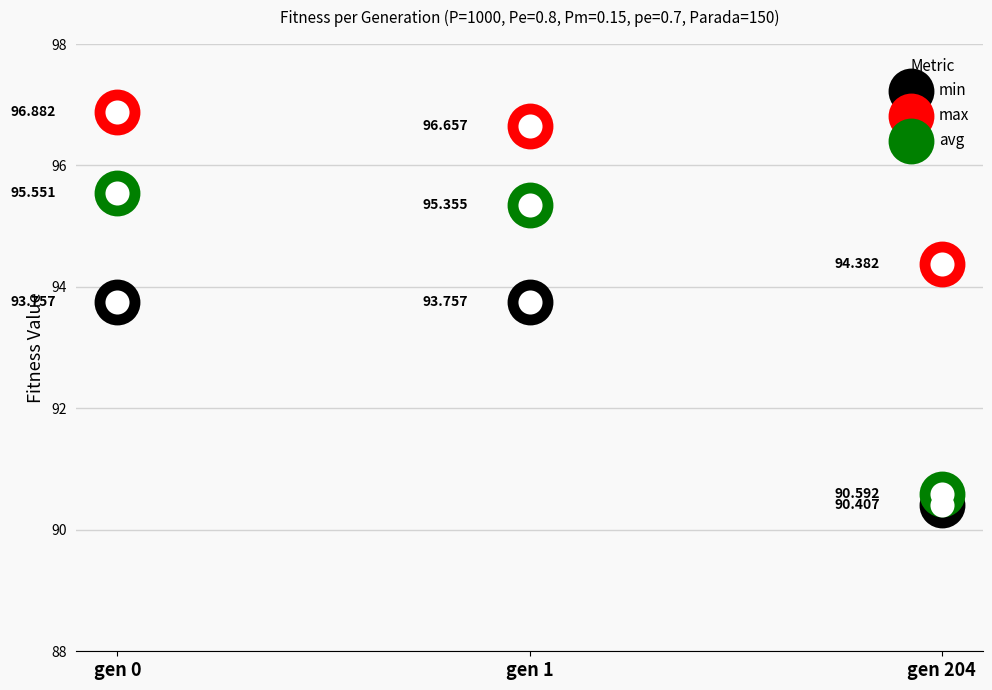

What are all the series names shown in the legend?

min, max, avg